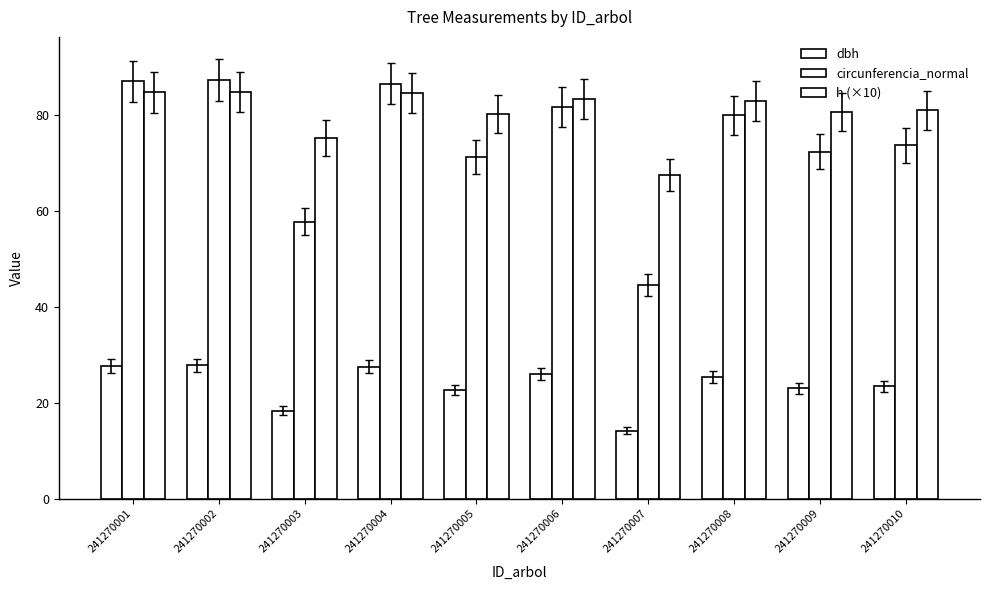

At which category is the sum across all series the highest?

241270002